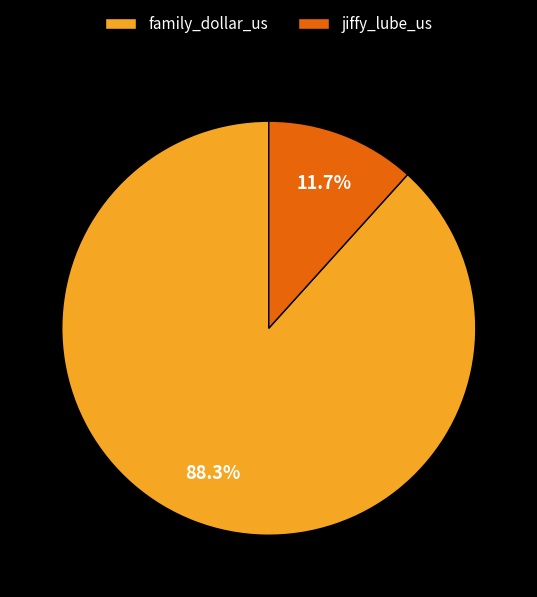

Is jiffy_lube_us the majority of the pie?

No